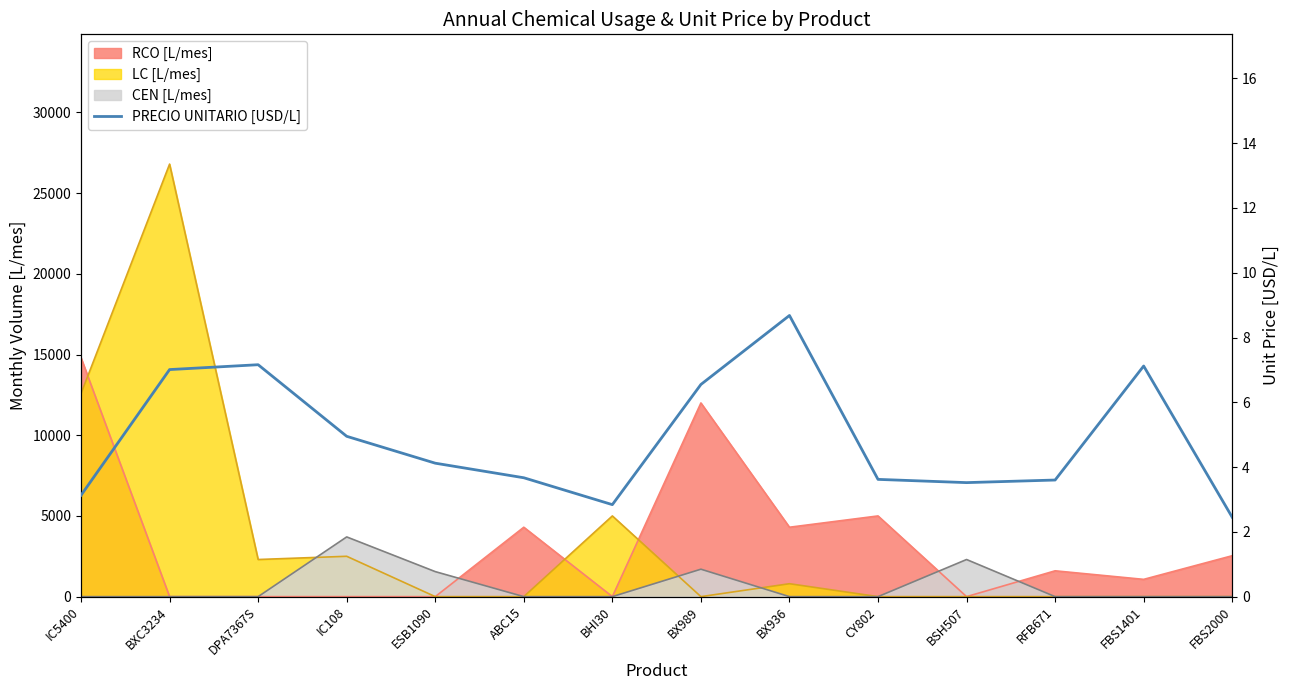

What is the average value?

4.9